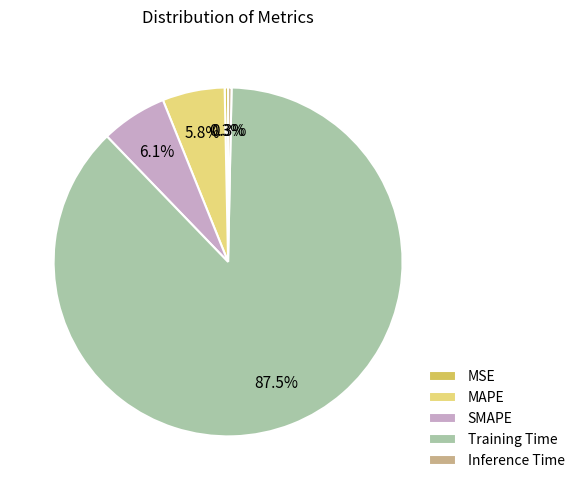

How many slices are in this pie chart?

5